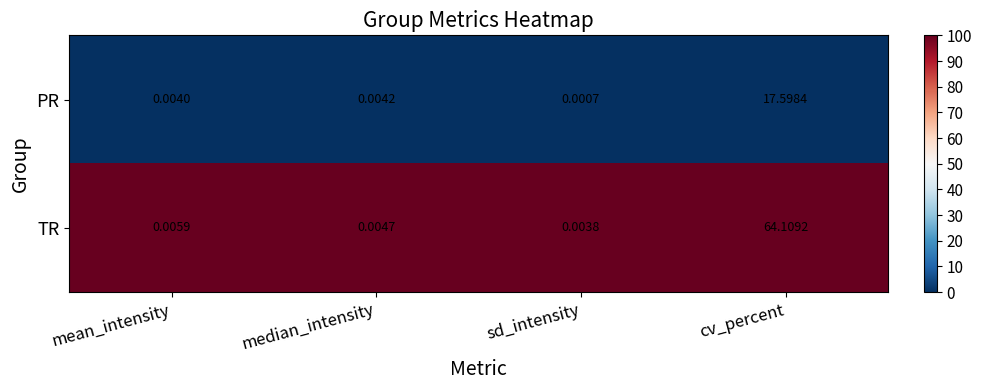

Where is PR nearest to the value 8?

median_intensity